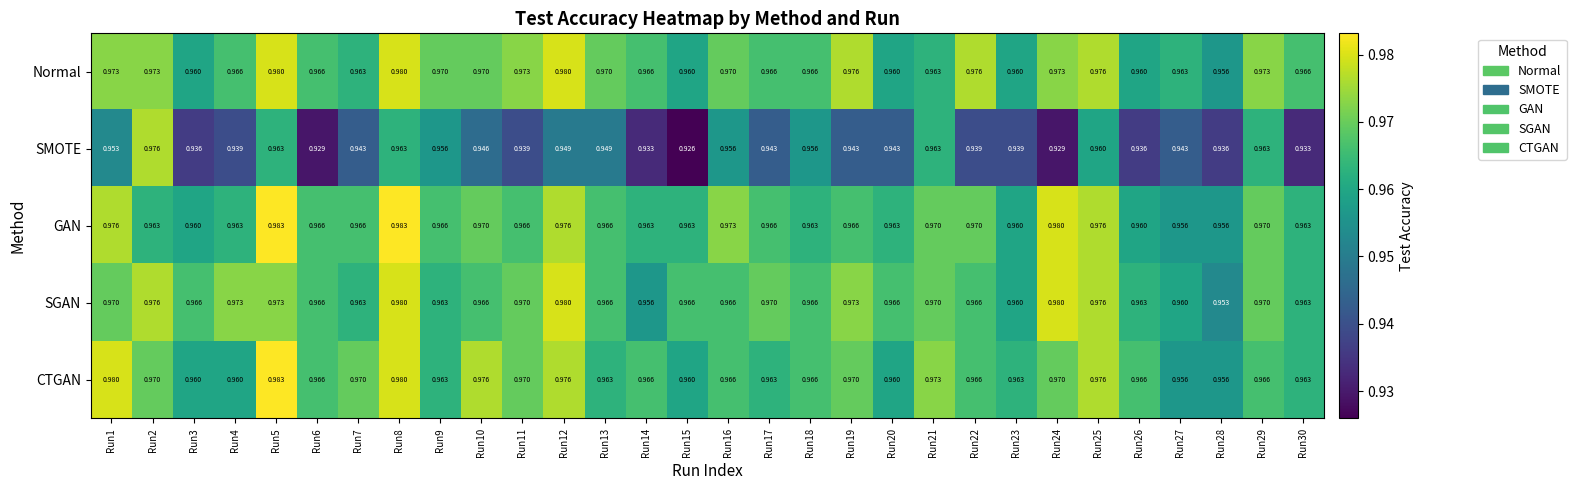

Which series has the largest total across all categories?

Normal